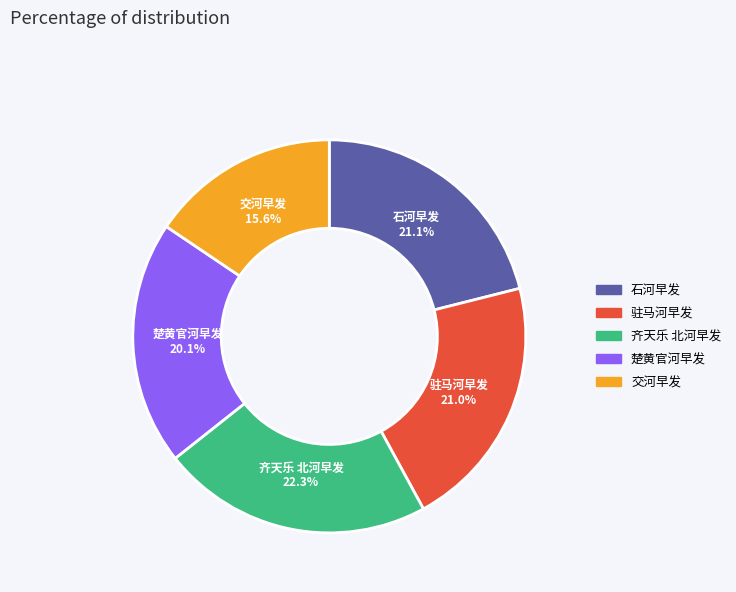

The 驻马河早发 slice represents 27% of the pie. True or false?

False